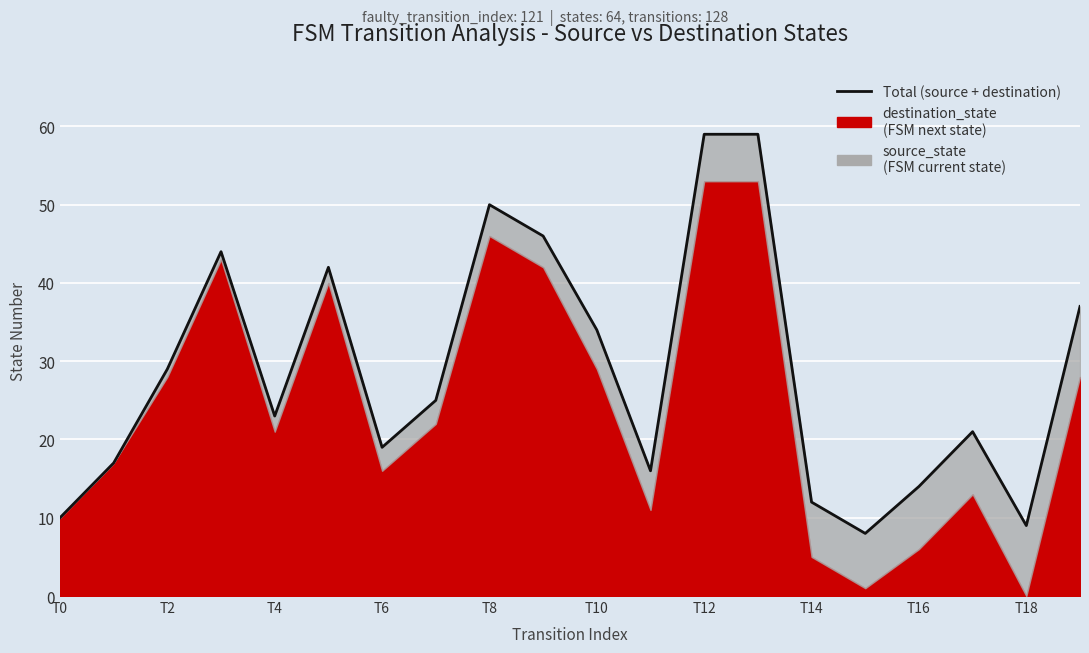

How many lines are shown in the chart?

1